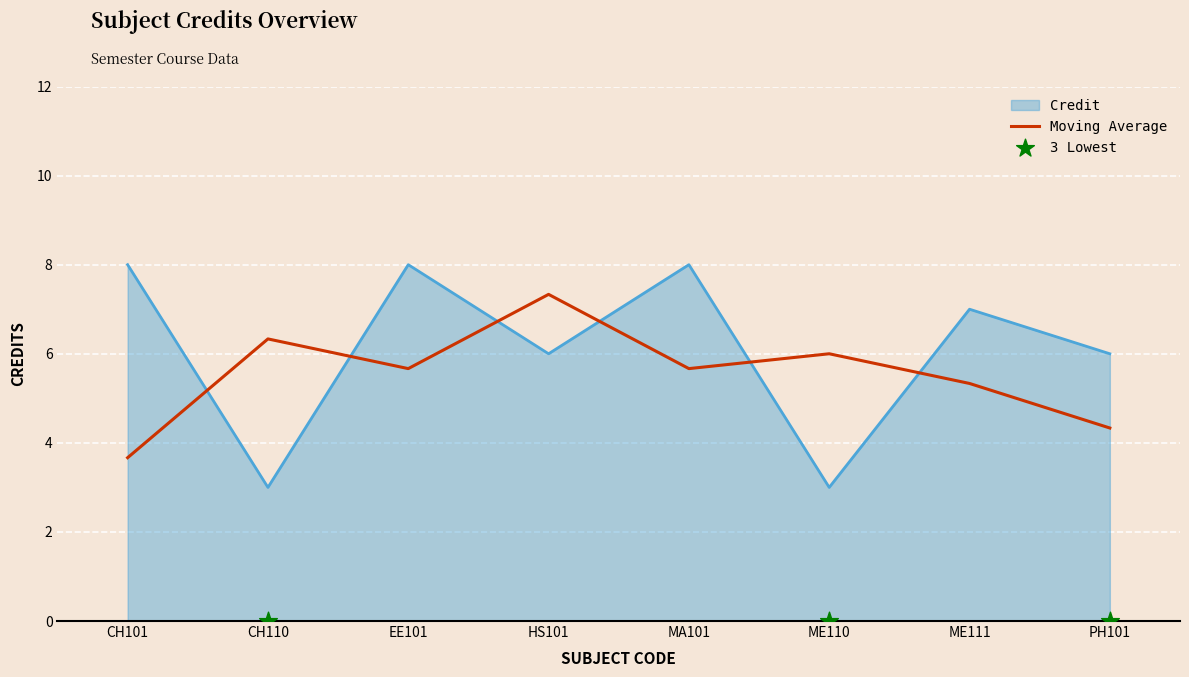

What is the ratio of the value at CH110 to the value at CH101?

0.4